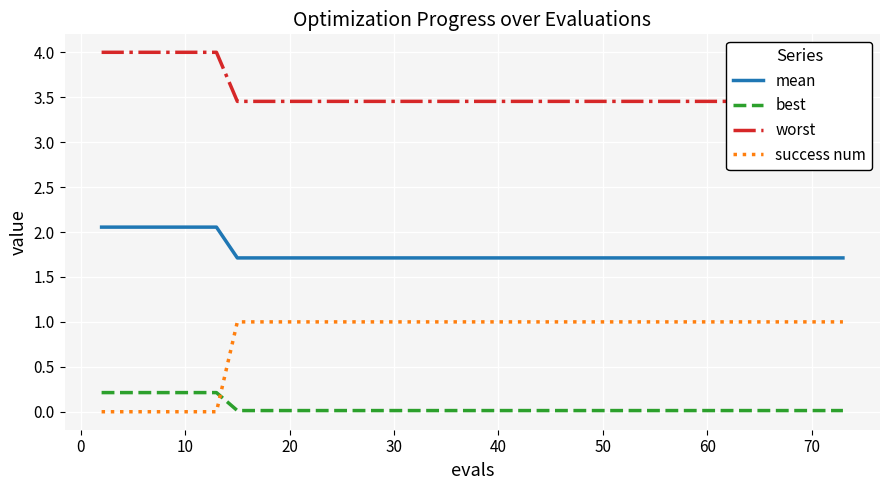

True or false: success num and worst cross at least once.

False